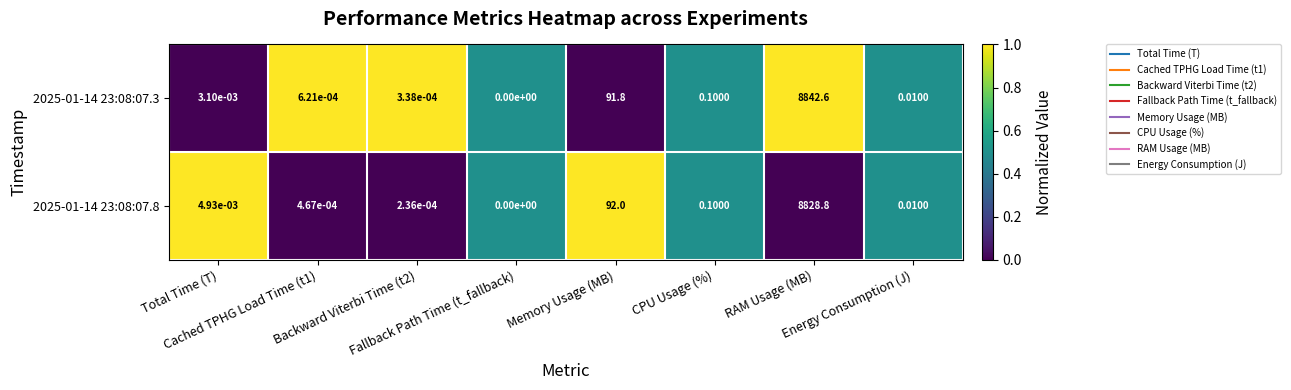

Reading left to right, what are all the values shown in this chart?

2025-01-14 23:08:07.3: Total Time (T)=0.0	Cached TPHG Load Time (t1)=0.0	Backward Viterbi Time (t2)=0.0	Fallback Path Time (t_fallback)=0.0	Memory Usage (MB)=91.8	CPU Usage (%)=0.1	RAM Usage (MB)=8842.6	Energy Consumption (J)=0.0
2025-01-14 23:08:07.8: Total Time (T)=0.0	Cached TPHG Load Time (t1)=0.0	Backward Viterbi Time (t2)=0.0	Fallback Path Time (t_fallback)=0.0	Memory Usage (MB)=92.0	CPU Usage (%)=0.1	RAM Usage (MB)=8828.8	Energy Consumption (J)=0.0